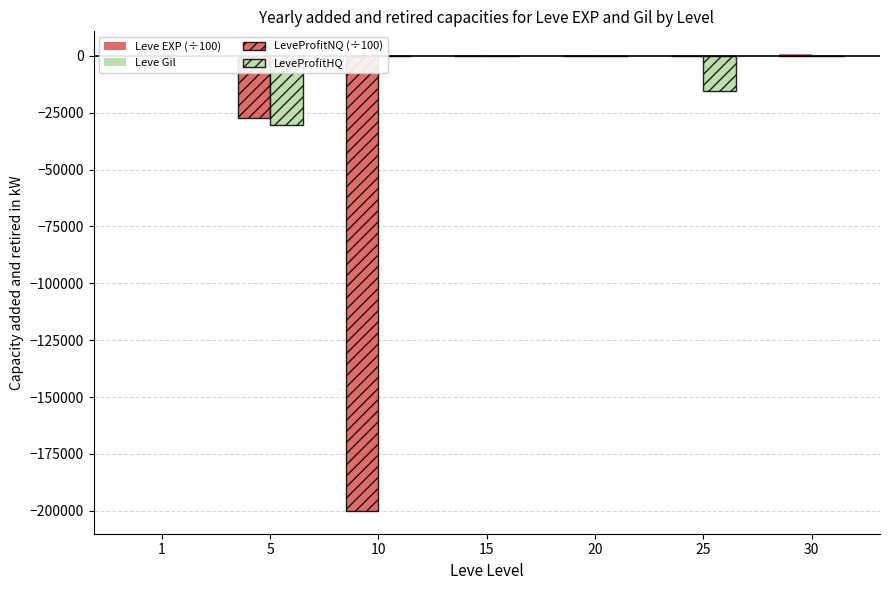

What is the difference between the second highest and second lowest values in the Leve EXP (÷100) series?

216.5